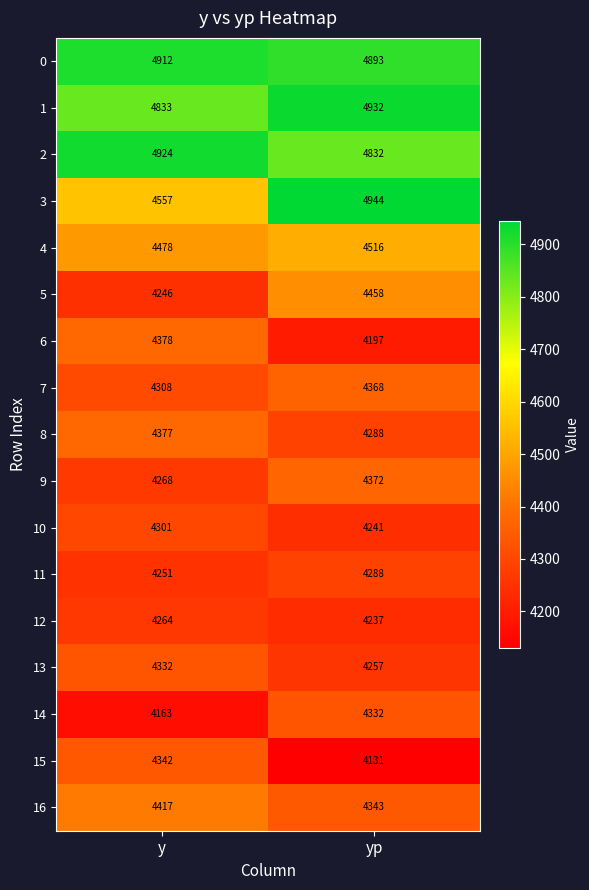

At how many categories does at least one series exceed 4629?

2